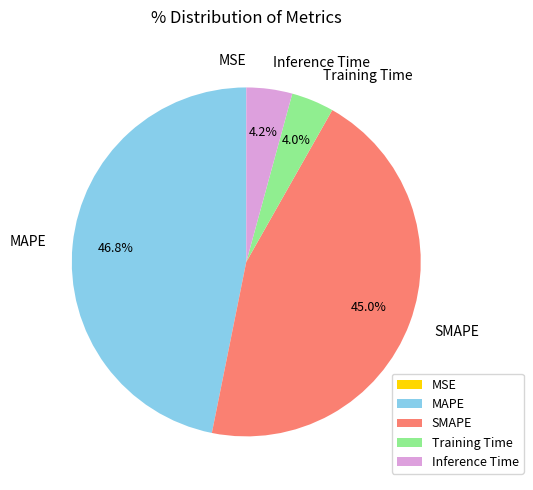

What percentage is the Training Time slice, to the nearest percent?

4%